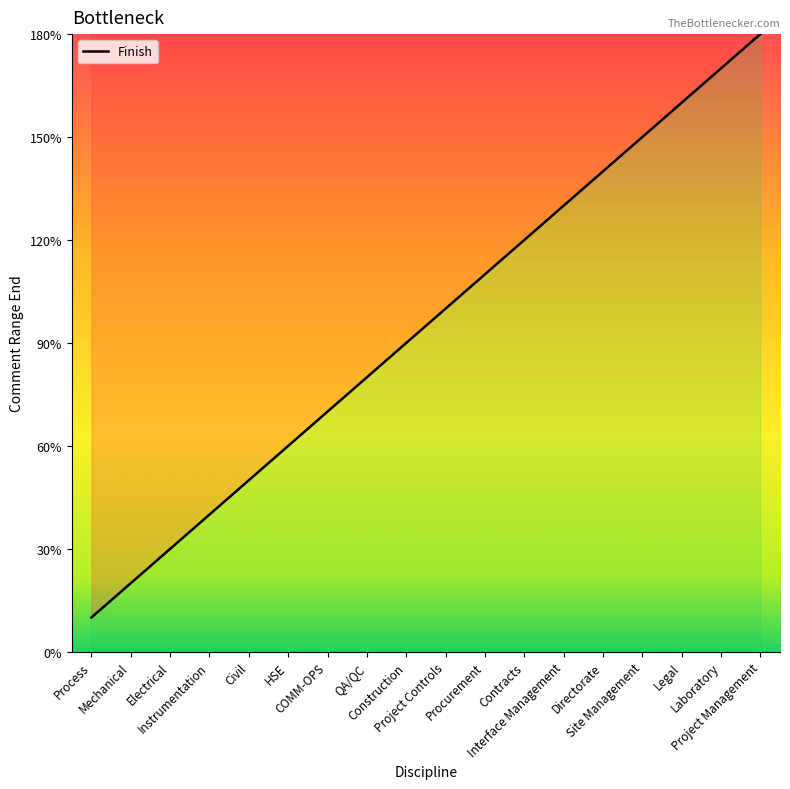

Does the chart display data point markers on the line(s)?

No